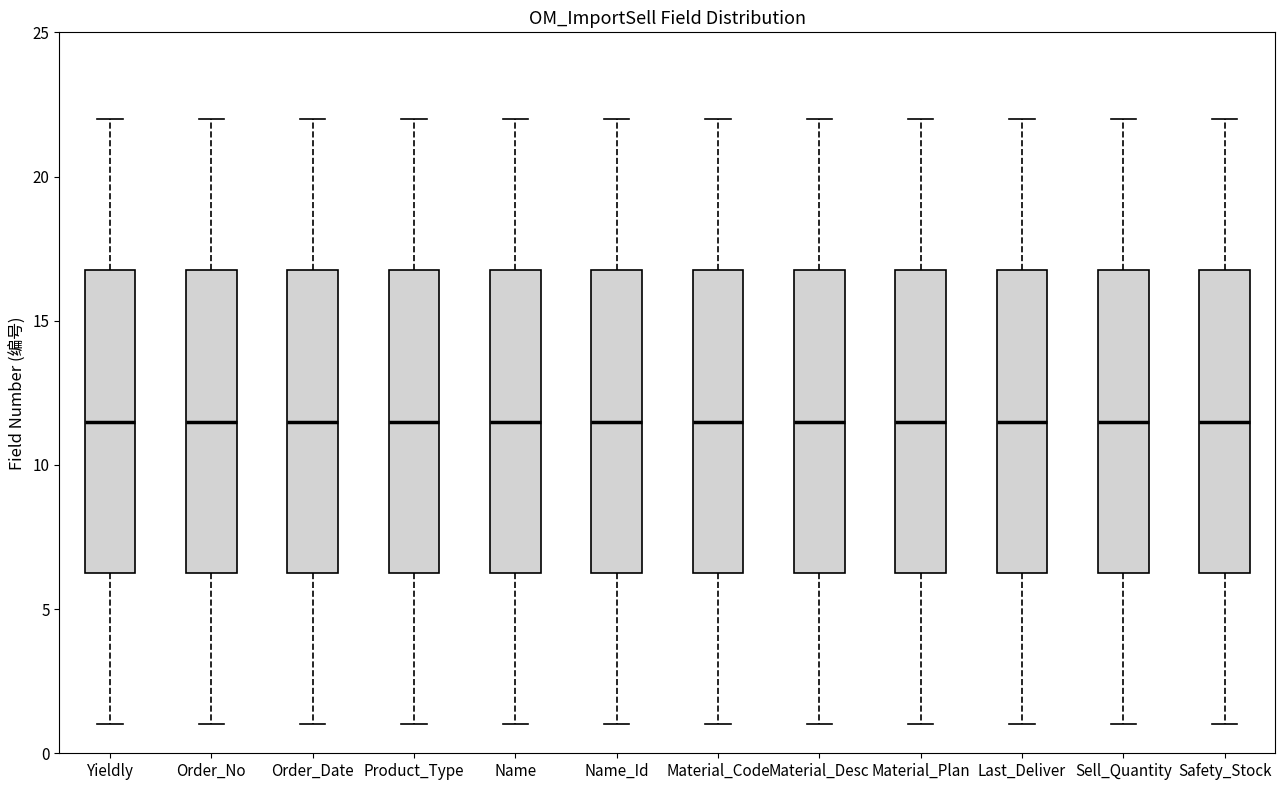

Reading left to right, read every box against the y-axis: the position of its median line, the range the box covers, and the ends of its whiskers. The values are not printed on the chart, so give them approximately, as read against the axis.

Yieldly: median 11.5, box 6.5 to 17.0, whiskers 1.0 to 22.0
Order_No: median 11.5, box 6.5 to 17.0, whiskers 1.0 to 22.0
Order_Date: median 11.5, box 6.5 to 17.0, whiskers 1.0 to 22.0
Product_Type: median 11.5, box 6.5 to 17.0, whiskers 1.0 to 22.0
Name: median 11.5, box 6.5 to 17.0, whiskers 1.0 to 22.0
Name_Id: median 11.5, box 6.5 to 17.0, whiskers 1.0 to 22.0
Material_Code: median 11.5, box 6.5 to 17.0, whiskers 1.0 to 22.0
Material_Desc: median 11.5, box 6.5 to 17.0, whiskers 1.0 to 22.0
Material_Plan: median 11.5, box 6.5 to 17.0, whiskers 1.0 to 22.0
Last_Deliver: median 11.5, box 6.5 to 17.0, whiskers 1.0 to 22.0
Sell_Quantity: median 11.5, box 6.5 to 17.0, whiskers 1.0 to 22.0
Safety_Stock: median 11.5, box 6.5 to 17.0, whiskers 1.0 to 22.0